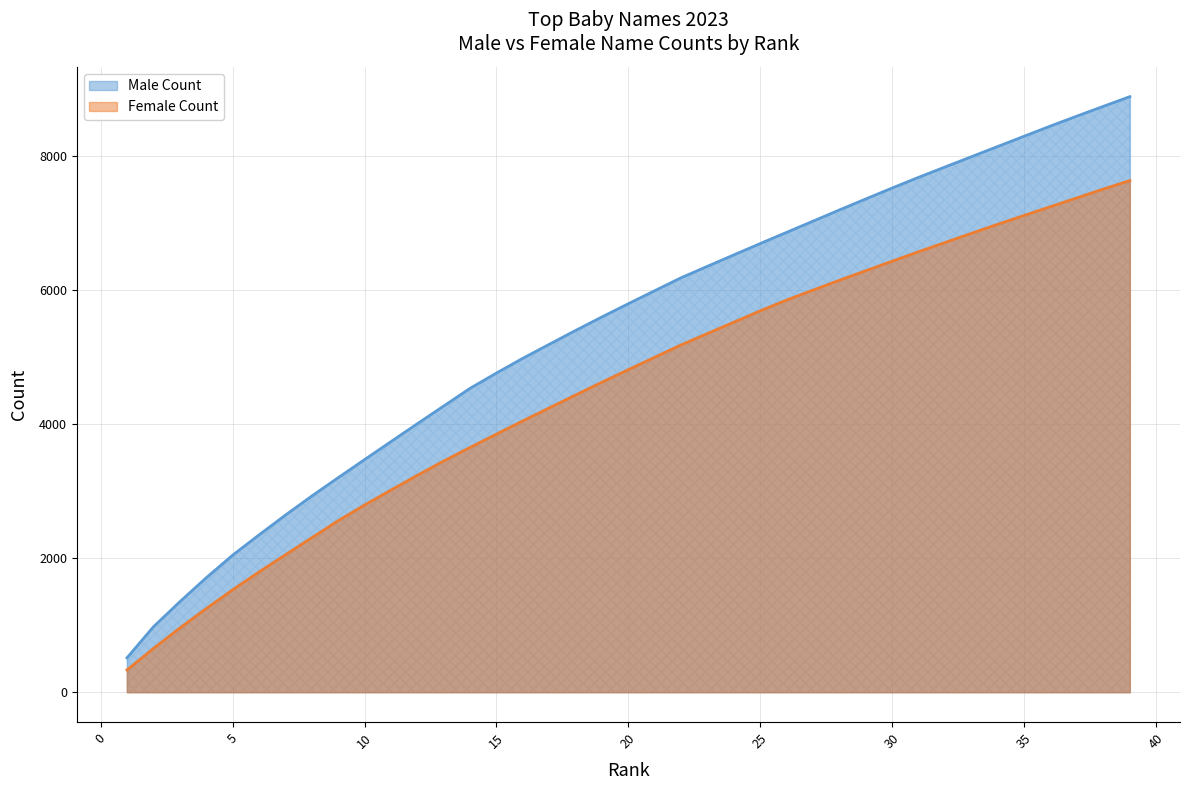

How many lines are shown in the chart?

2